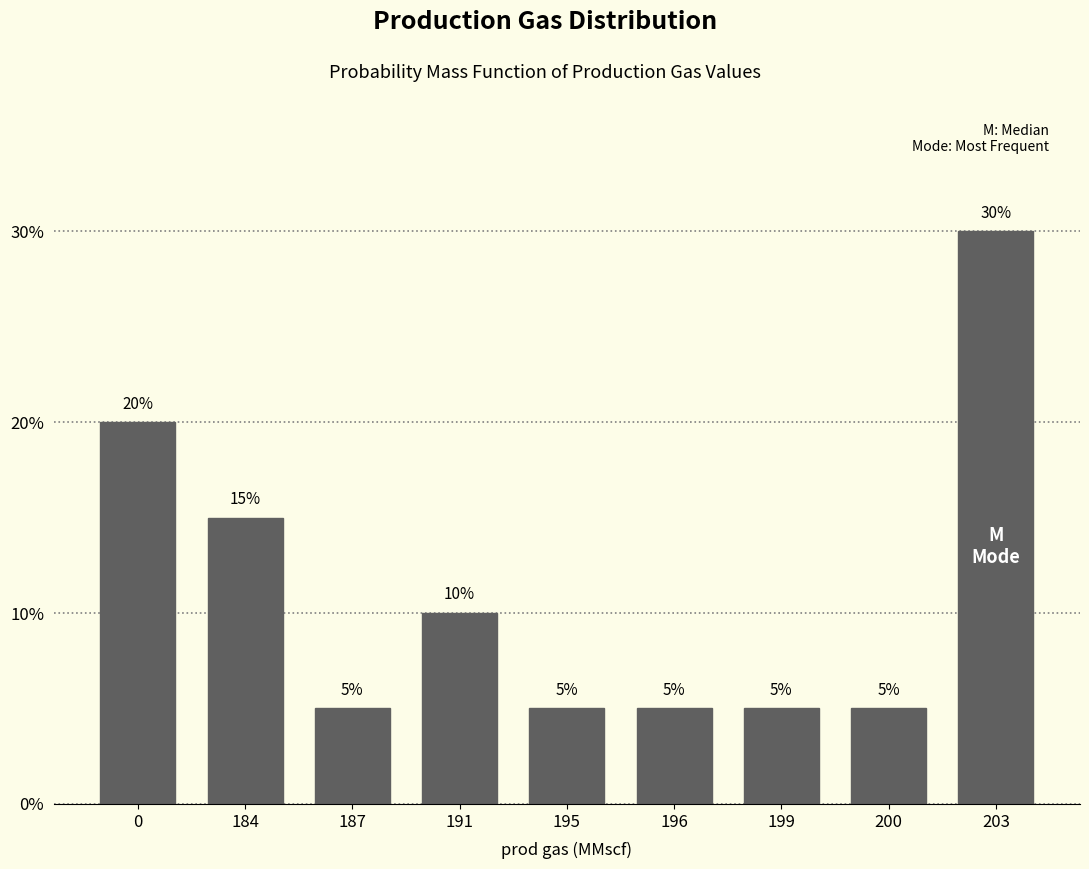

Reading left to right, transcribe all the data shown in this chart.

0=20	184=15	187=5	191=10	195=5	196=5	199=5	200=5	203=30